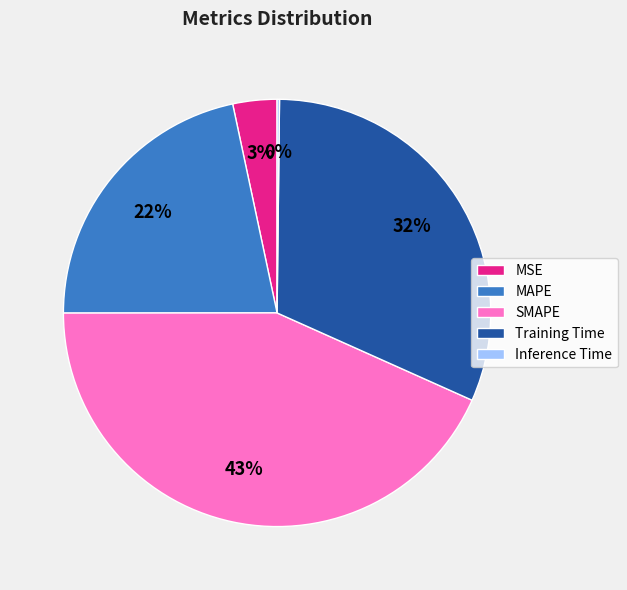

To the nearest percent, what is the average slice percentage?

20%